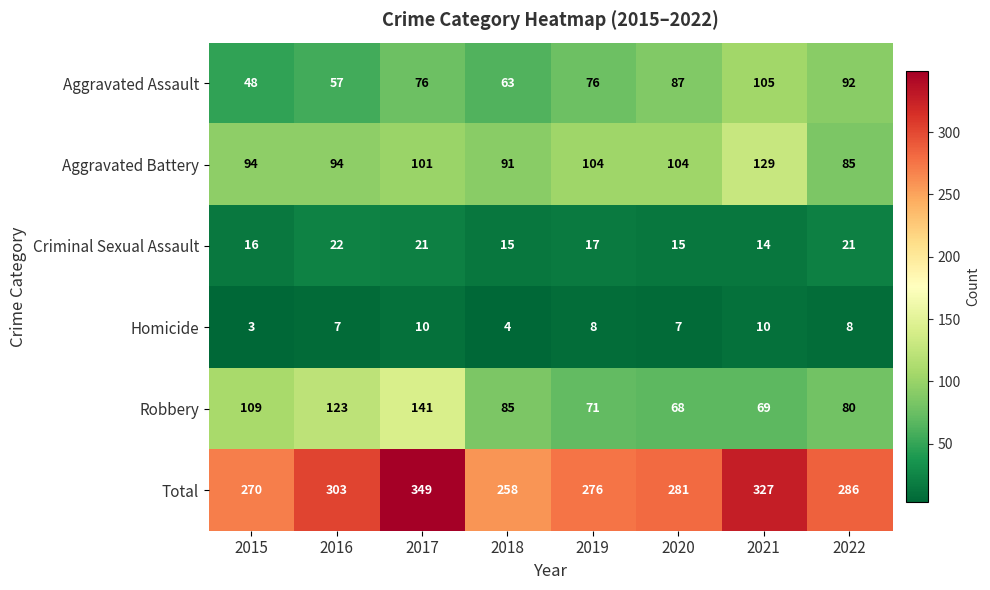

Rank the series by their maximum value, from lowest to highest.

Homicide, Criminal Sexual Assault, Aggravated Assault, Aggravated Battery, Robbery, Total